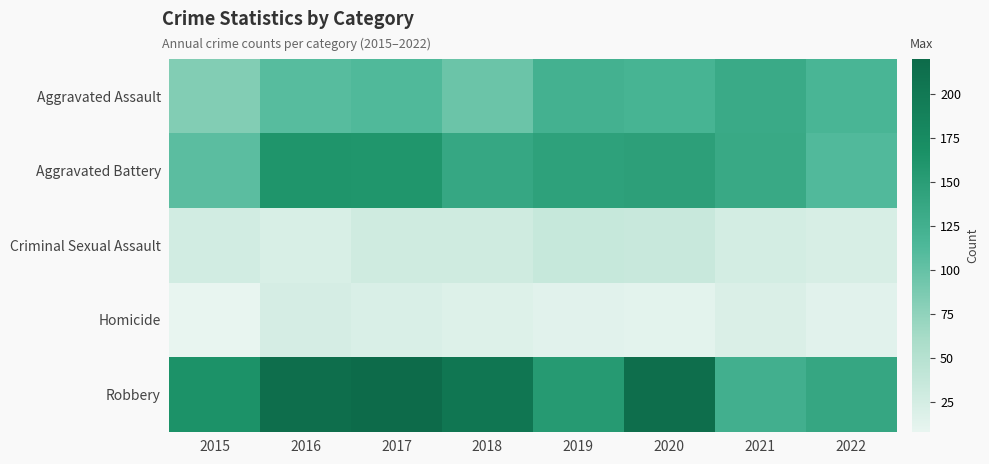

Reading left to right, transcribe all the data shown in this chart.

Aggravated Assault: 2015=83	2016=108	2017=112	2018=96	2019=123	2020=119	2021=133	2022=118
Aggravated Battery: 2015=105	2016=161	2017=160	2018=137	2019=145	2020=147	2021=134	2022=111
Criminal Sexual Assault: 2015=27	2016=21	2017=28	2018=28	2019=36	2020=34	2021=25	2022=22
Homicide: 2015=8	2016=23	2017=20	2018=17	2019=13	2020=12	2021=19	2022=13
Robbery: 2015=164	2016=215	2017=220	2018=204	2019=154	2020=215	2021=125	2022=138